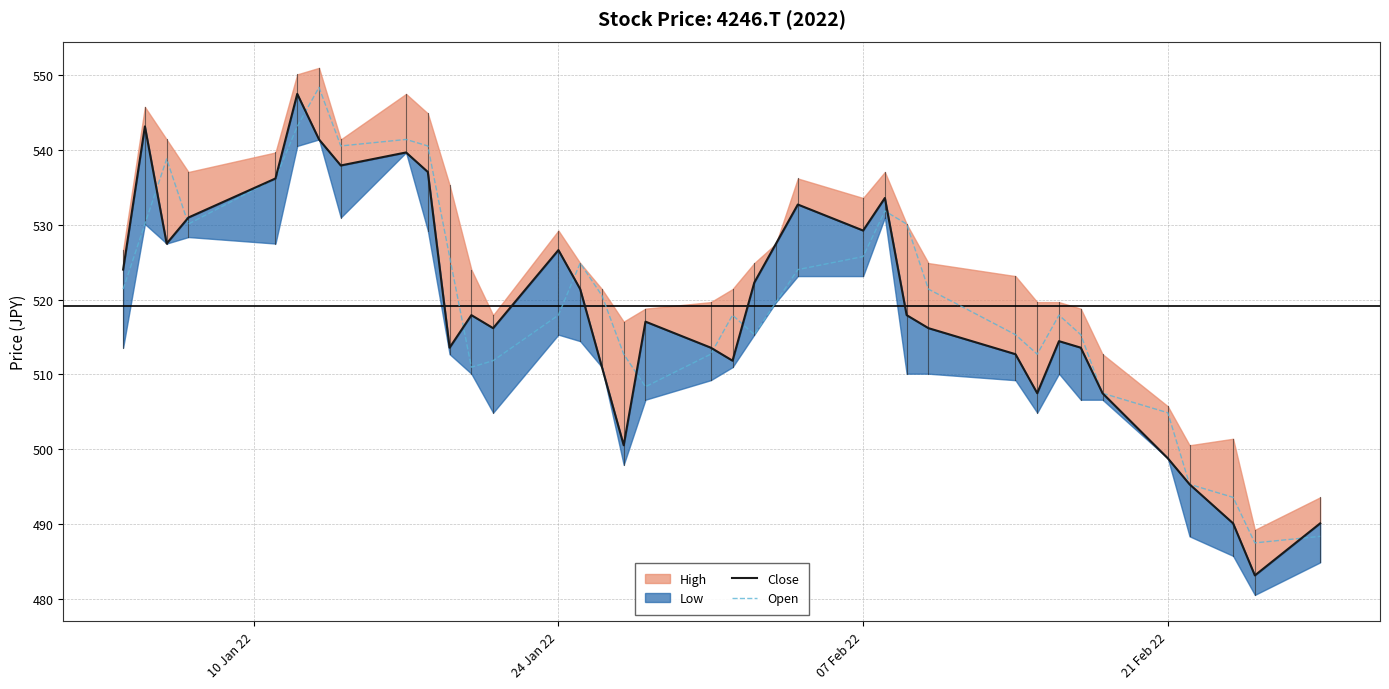

What is the minimum value for Open?

487.5